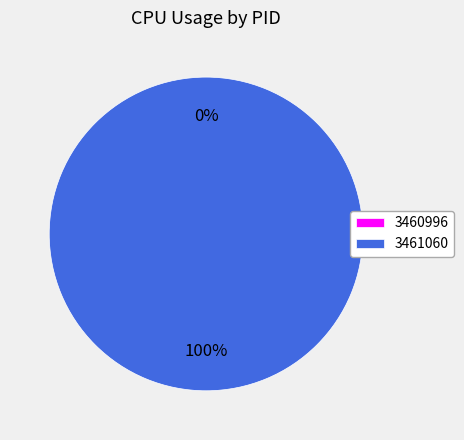

To the nearest percent, what is the difference between the 3460996 and 3461060 slice percentages?

100%